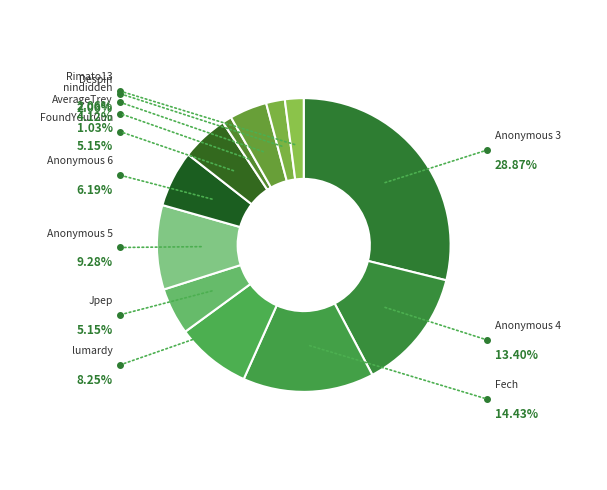

What is the total percentage of FoundYourGun and Rimato13?

7.2%